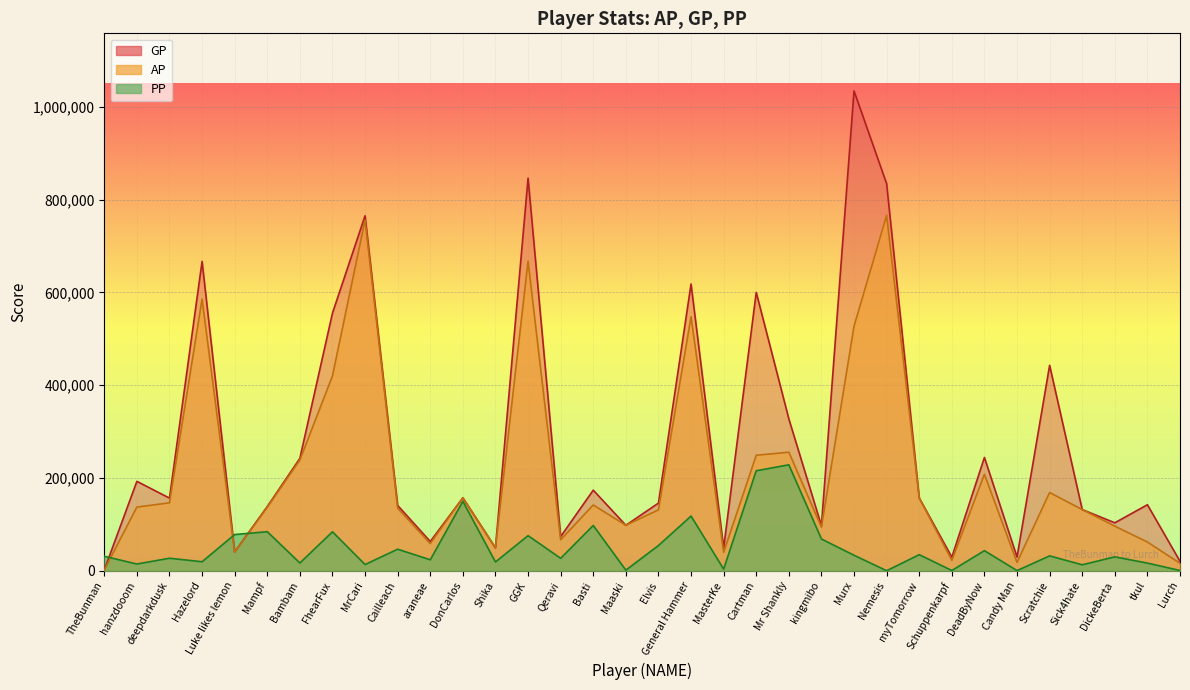

What are all the series names shown in the legend?

AP, GP, PP